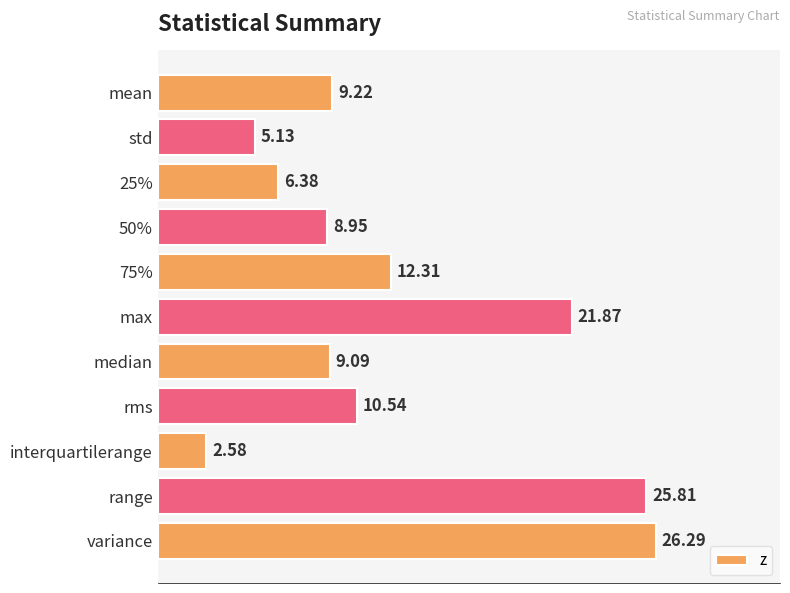

At which category does the chart reach its peak across all series?

variance